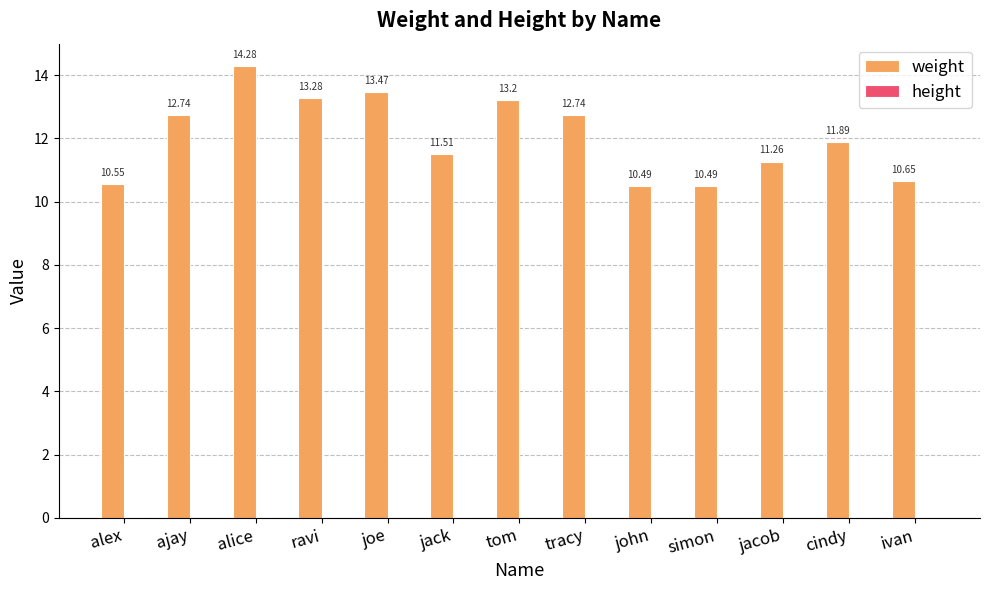

At which label is weight closest to 12?

cindy